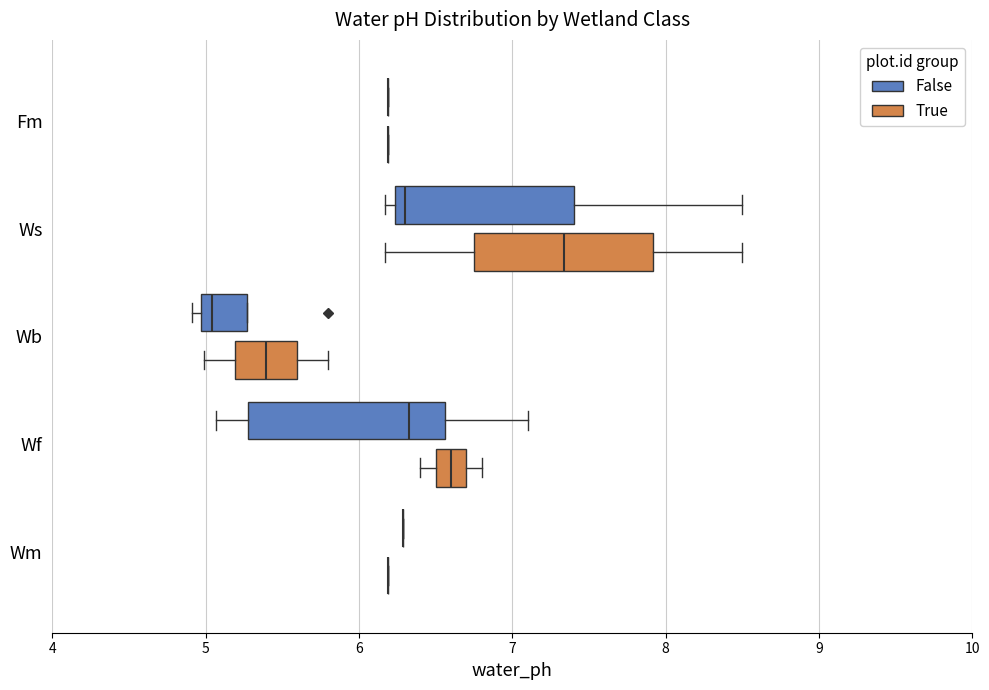

Where is the left edge of the box for Ws (False) on the x-axis? The values are not printed on the chart, so give them approximately, as read against the axis.

6.2